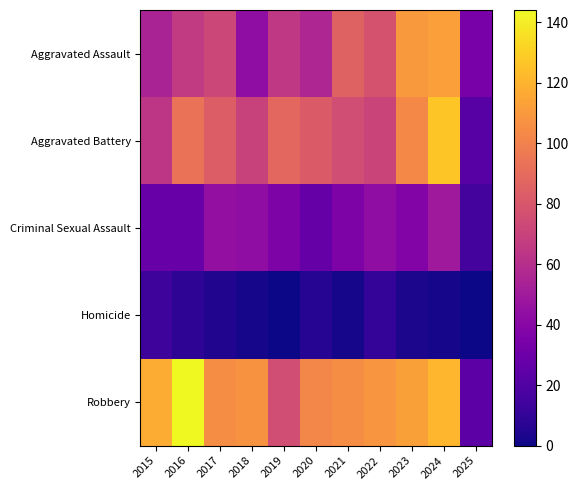

Reading left to right, transcribe all the data shown in this chart.

Aggravated Assault: 2015=54	2016=66	2017=72	2018=43	2019=65	2020=56	2021=86	2022=78	2023=110	2024=112	2025=34
Aggravated Battery: 2015=64	2016=93	2017=83	2018=70	2019=88	2020=82	2021=75	2022=71	2023=103	2024=127	2025=22
Criminal Sexual Assault: 2015=28	2016=28	2017=44	2018=43	2019=36	2020=27	2021=36	2022=43	2023=38	2024=49	2025=16
Homicide: 2015=13	2016=8	2017=5	2018=2	2019=0	2020=6	2021=2	2022=10	2023=3	2024=2	2025=0
Robbery: 2015=117	2016=144	2017=105	2018=107	2019=75	2020=102	2021=105	2022=108	2023=113	2024=121	2025=24